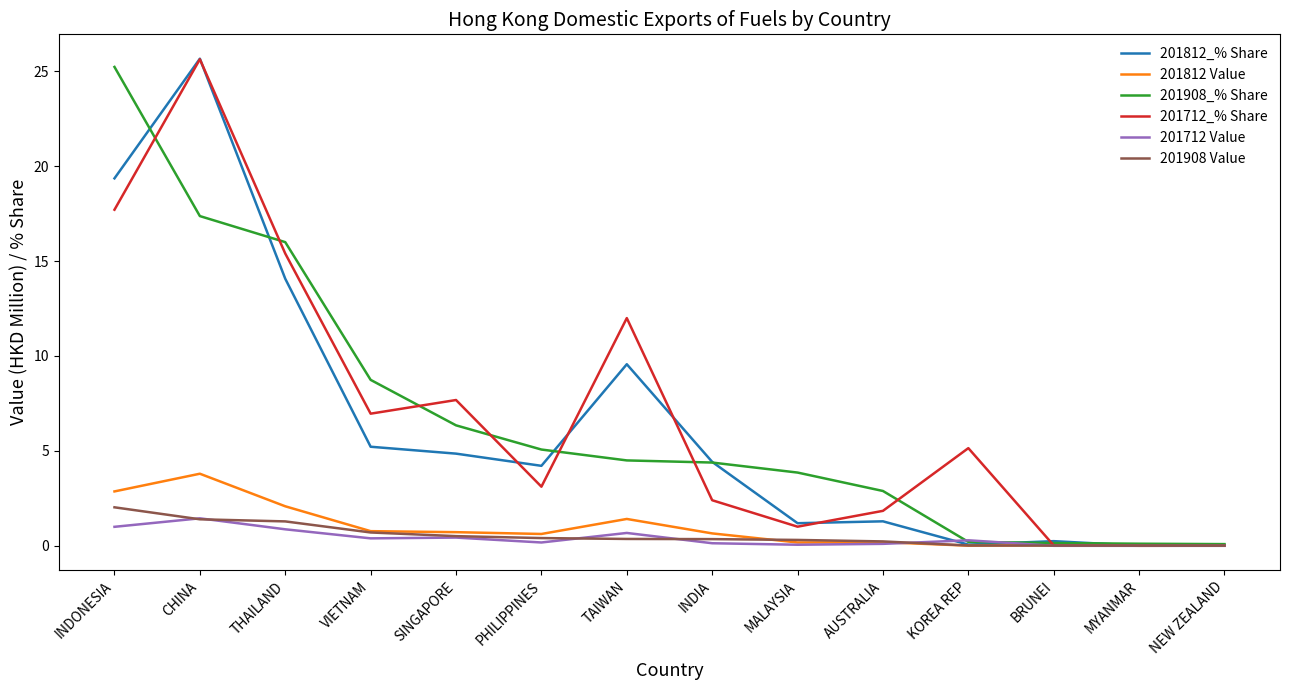

Is the value of 201712 Value at SINGAPORE greater than the value of 201712_% Share at SINGAPORE?

No